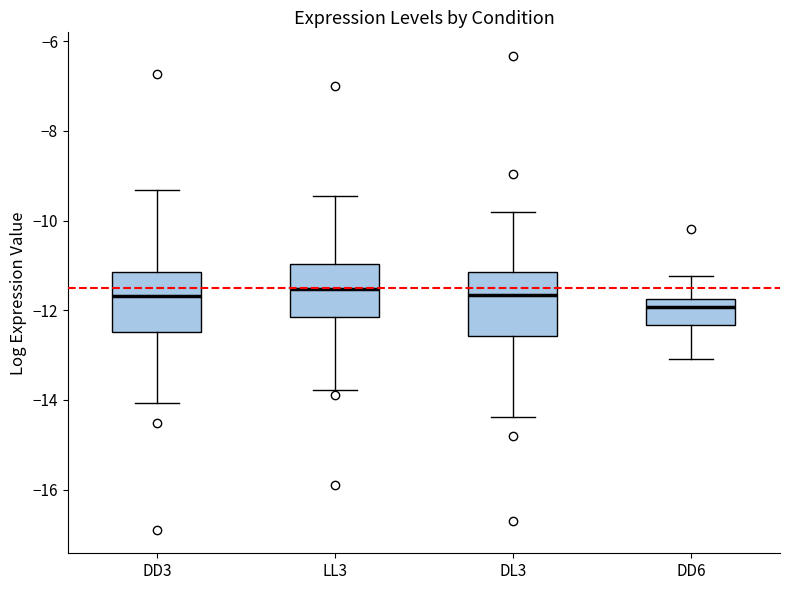

Where does the lower whisker of the box for DD3 end on the y-axis? The values are not printed on the chart, so give them approximately, as read against the axis.

-14.0